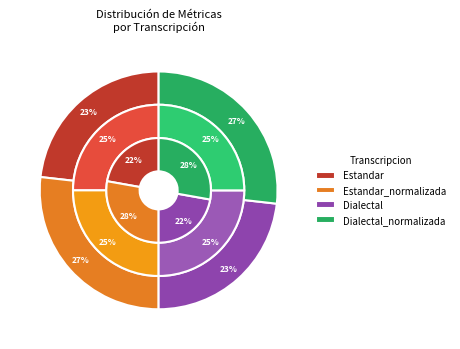

How many slices are in this pie chart?

4